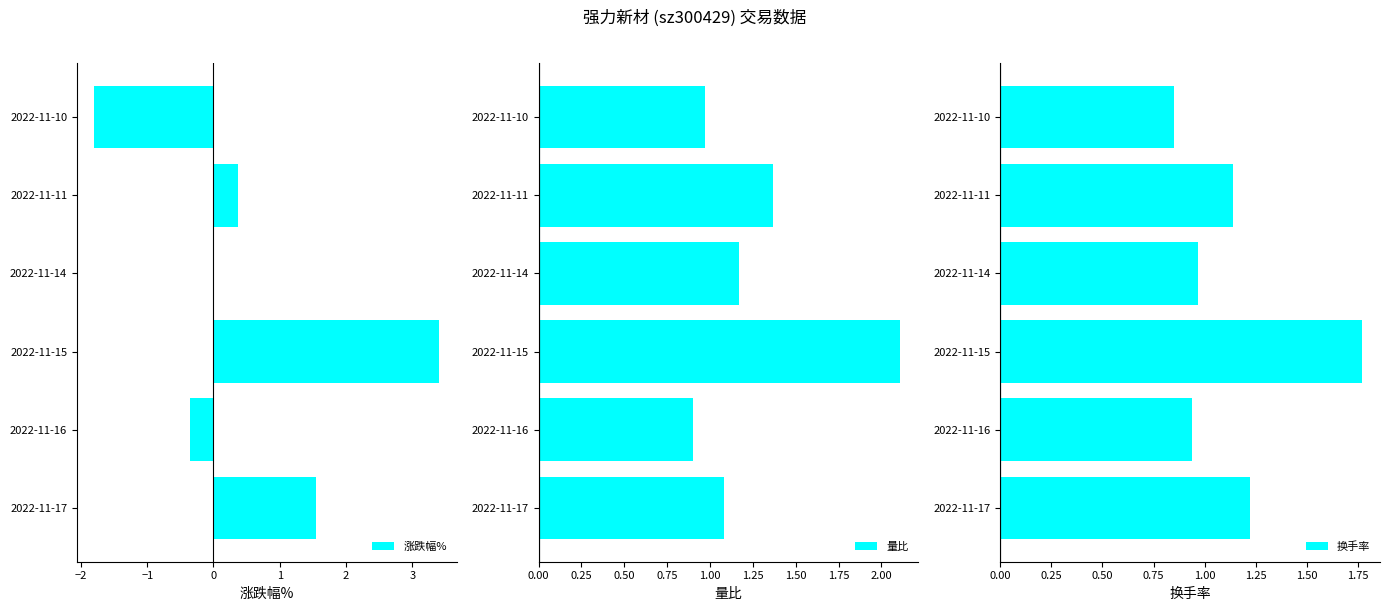

List the series in order of their peak value, lowest first.

换手率, 量比, 涨跌幅%